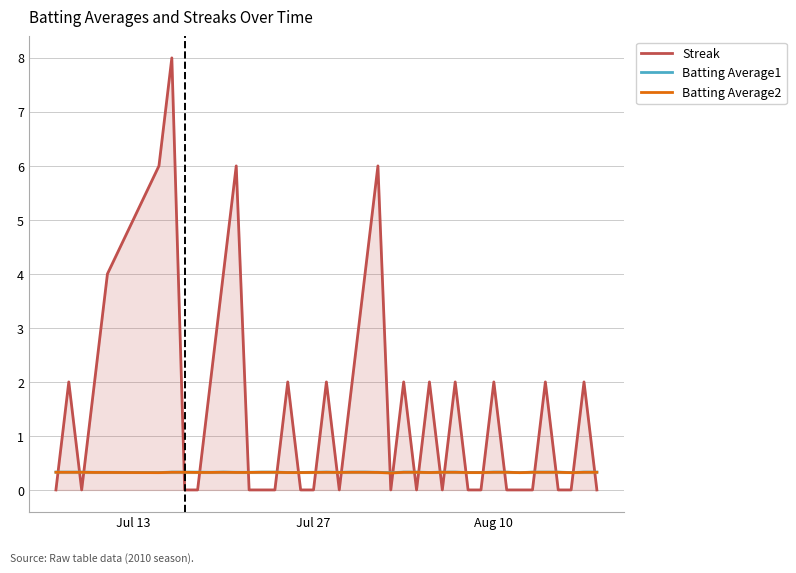

What is the highest value of the Batting Average1 series?

0.3